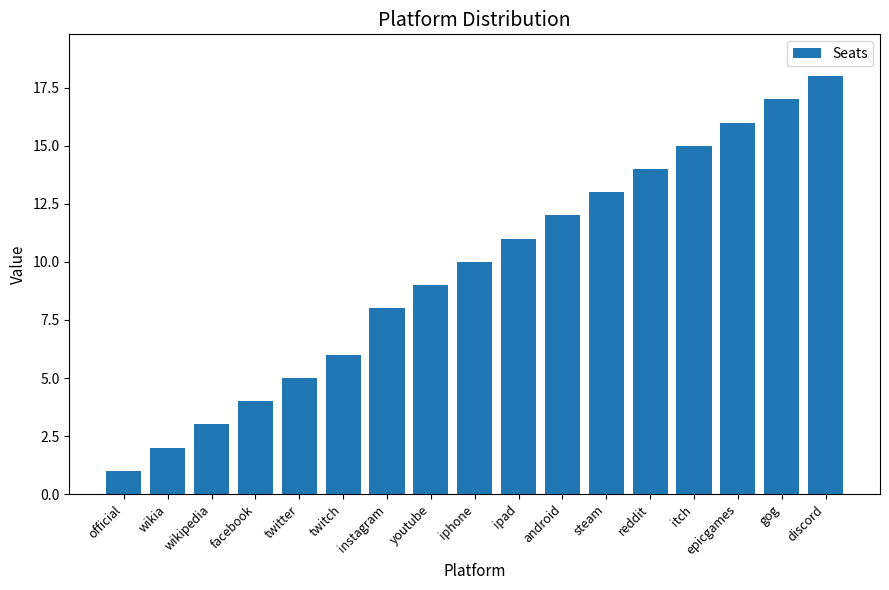

How many bars are there in total?

17